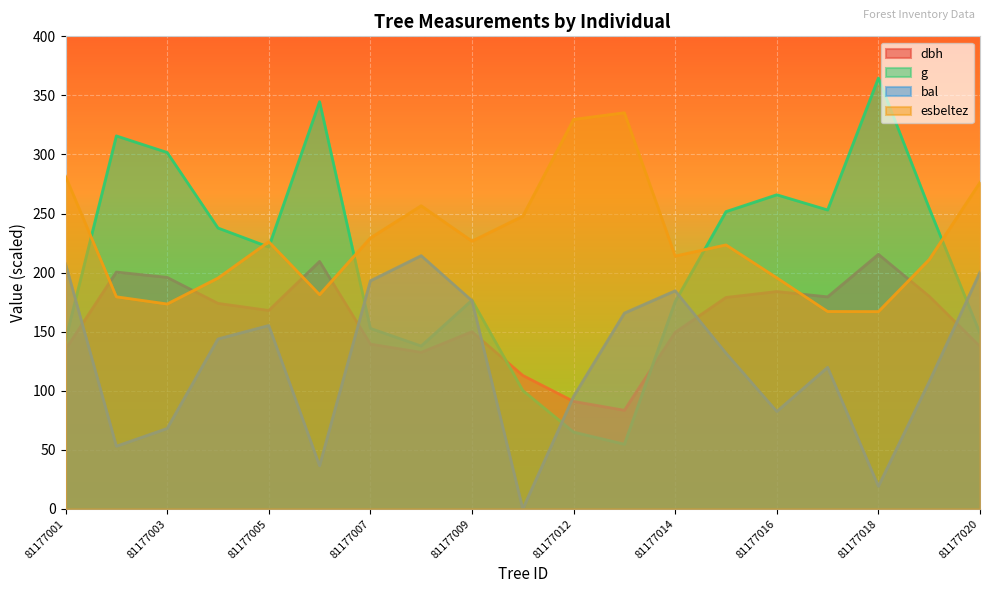

Which series has the largest total across all categories?

esbeltez